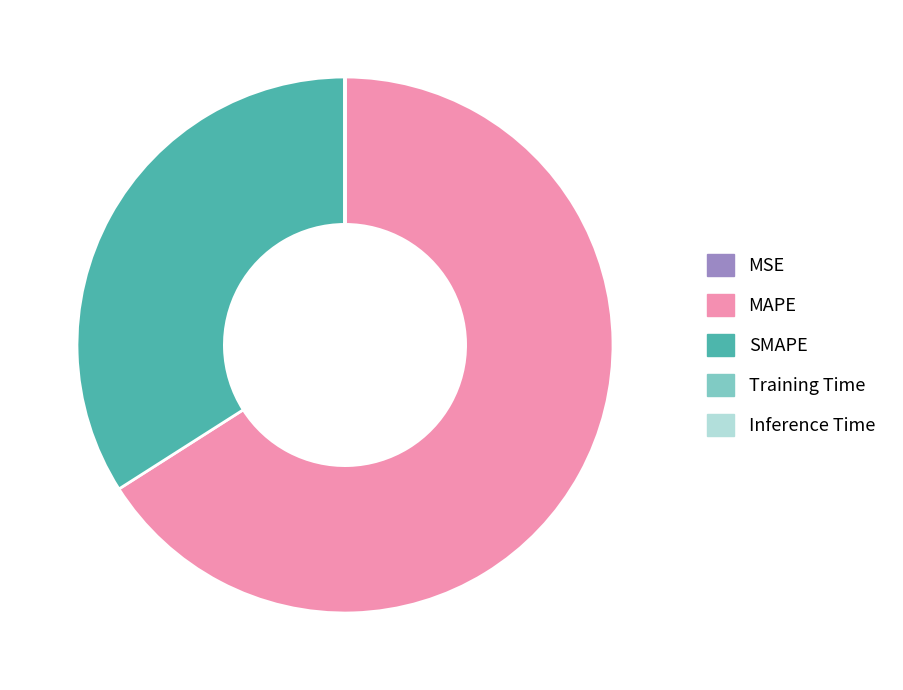

Does MAPE account for over 50% of the chart?

Yes